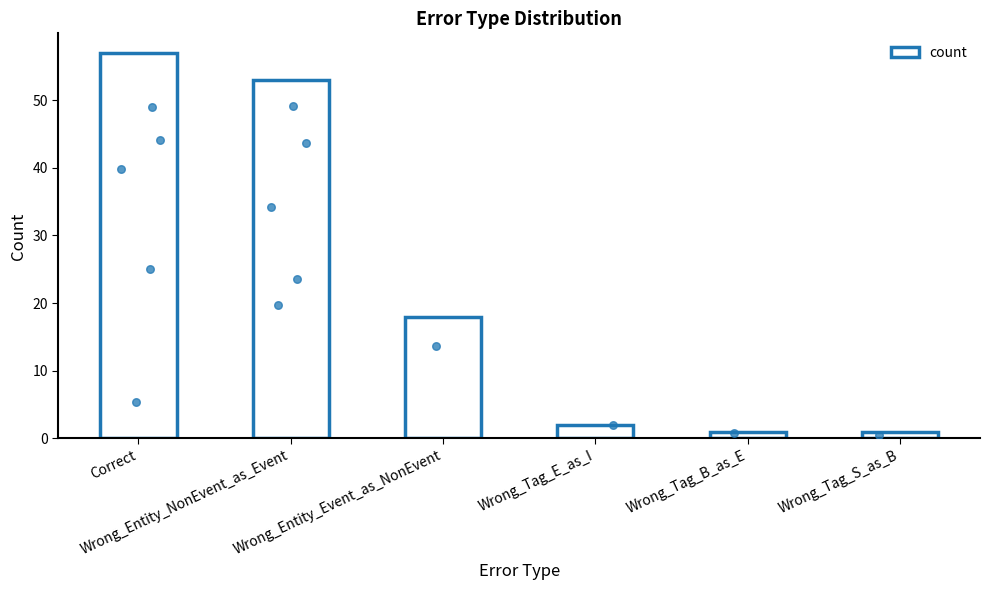

What is the change in value from Correct to Wrong_Entity_Event_as_NonEvent?

-39